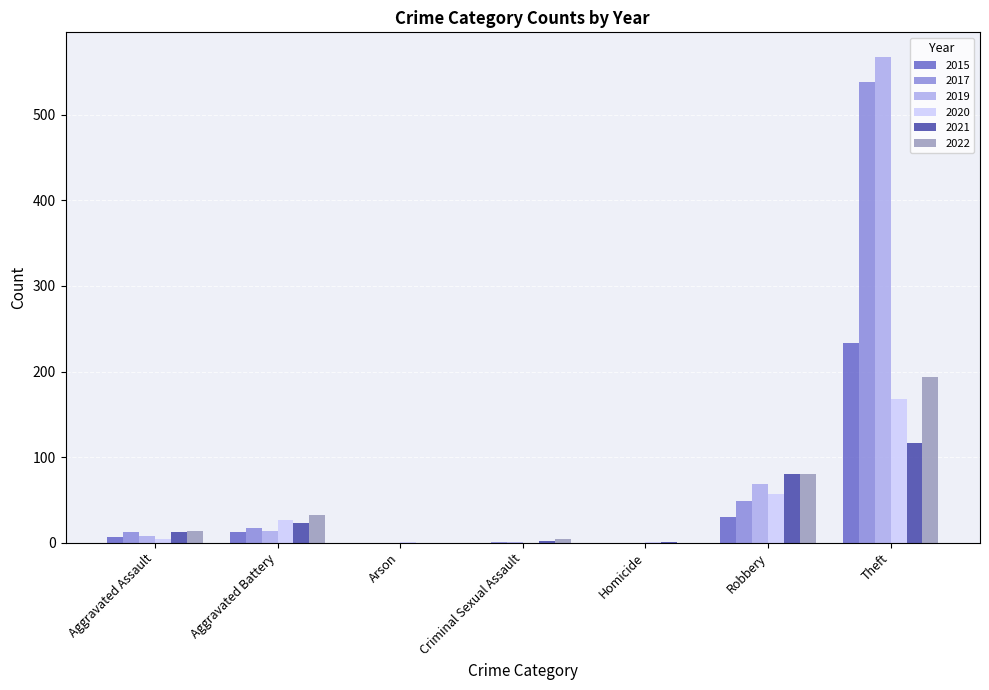

What is the sum of all 2021 values?

235